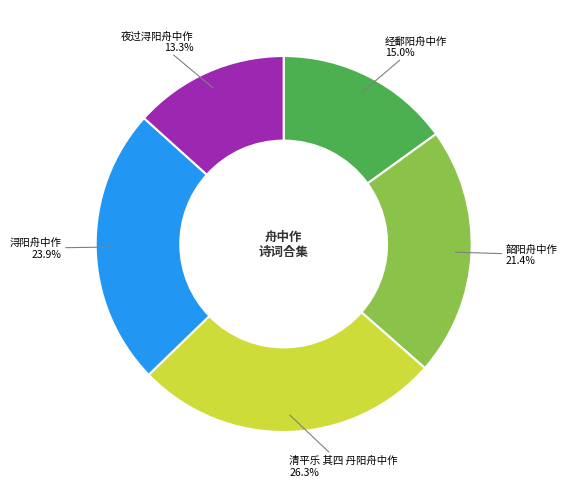

How many segments does this pie chart have?

5